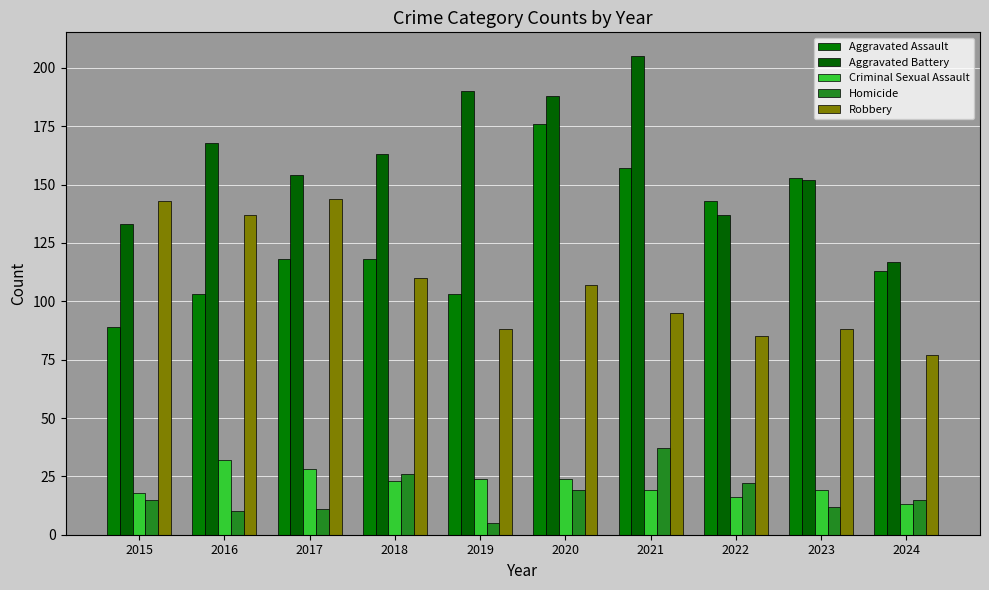

What is the sum of all Criminal Sexual Assault values?

216